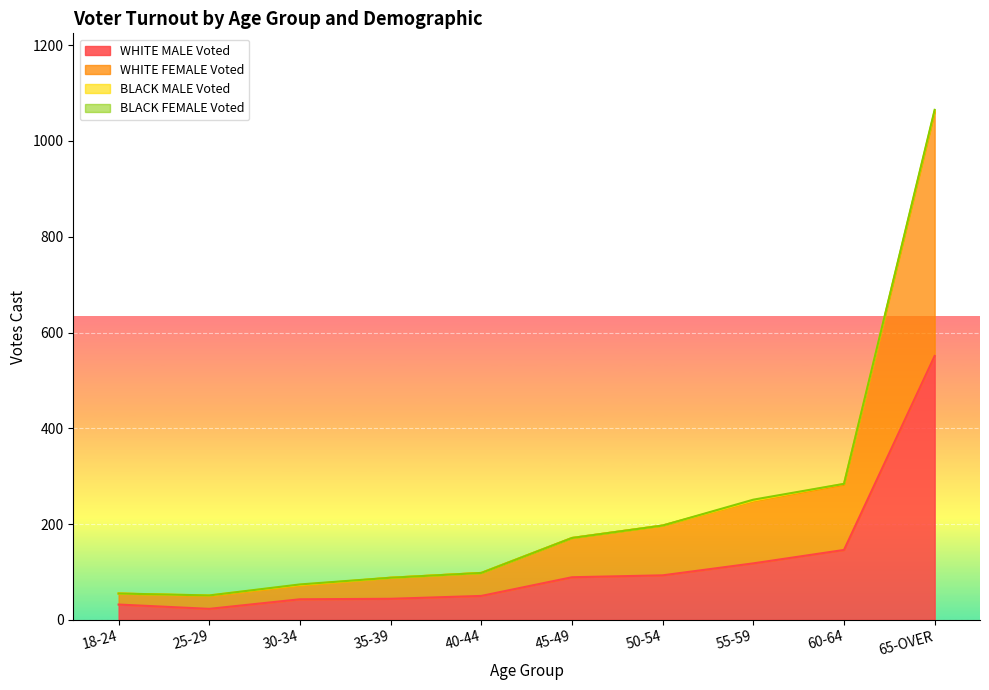

At which category is the sum across all series the highest?

65-OVER